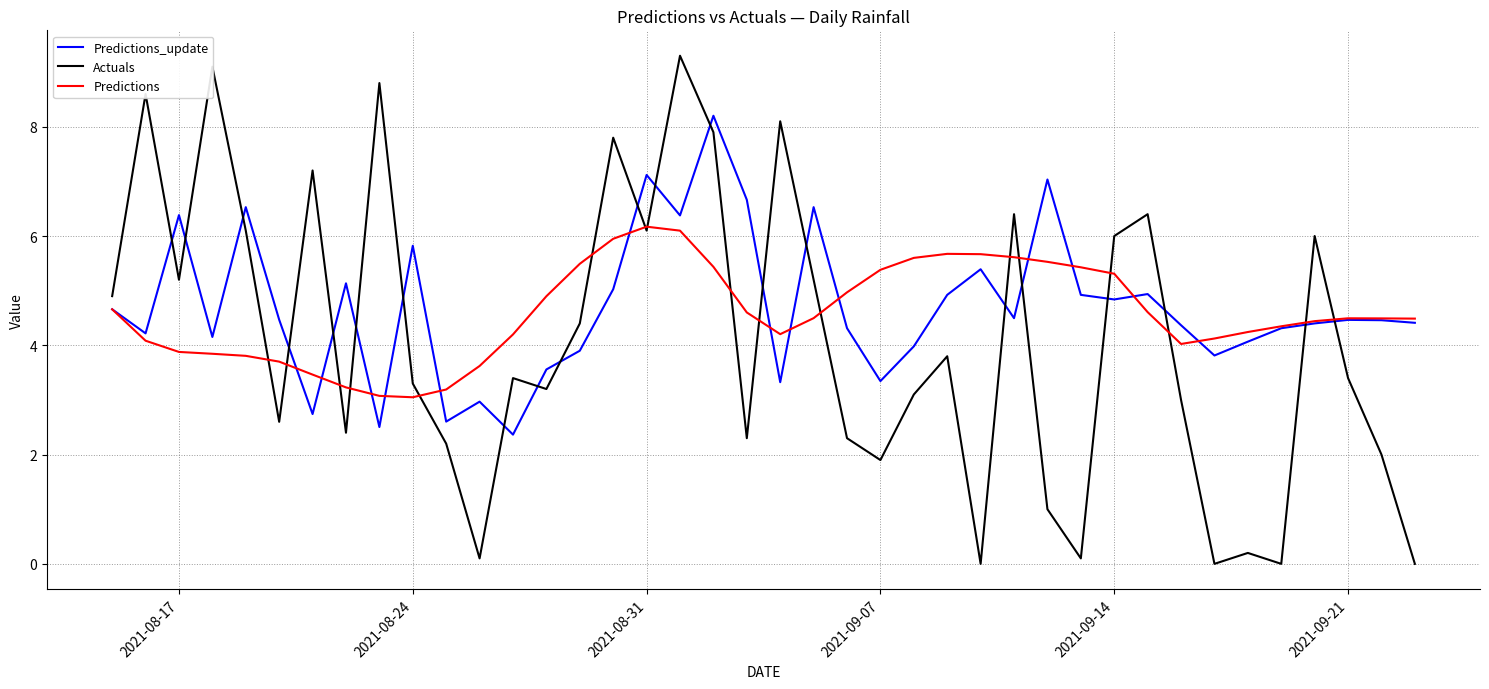

What are all the series names shown in the legend?

Predictions_update, Actuals, Predictions